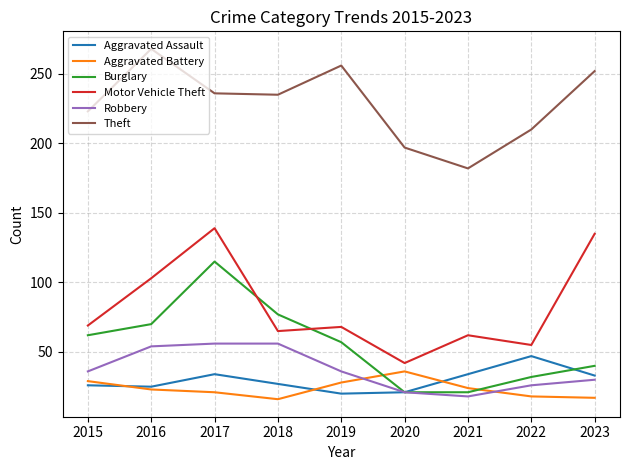

True or false: Motor Vehicle Theft and Theft cross at least once.

False